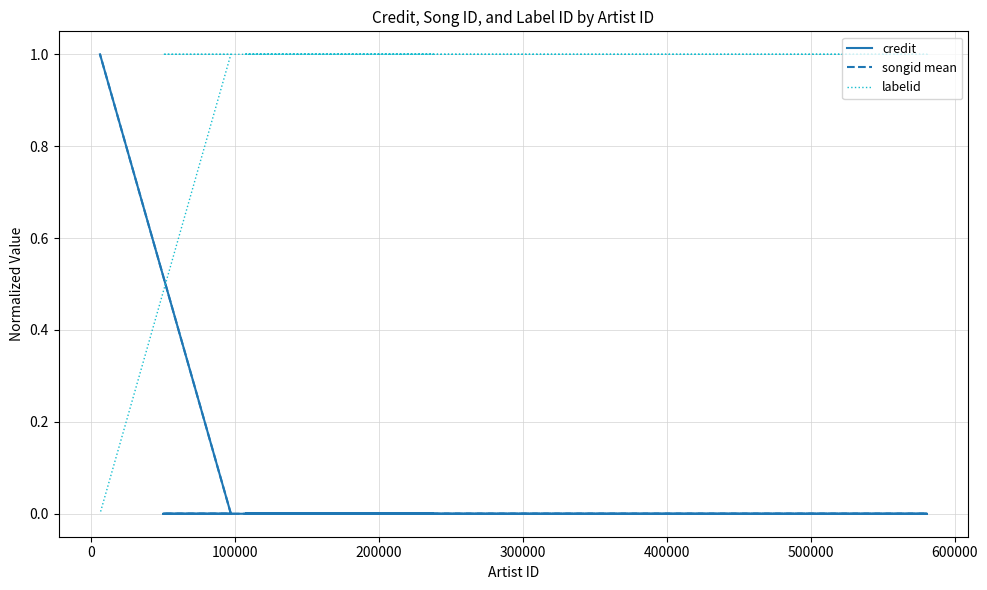

What is the approximate value of labelid at 100000?

1.0